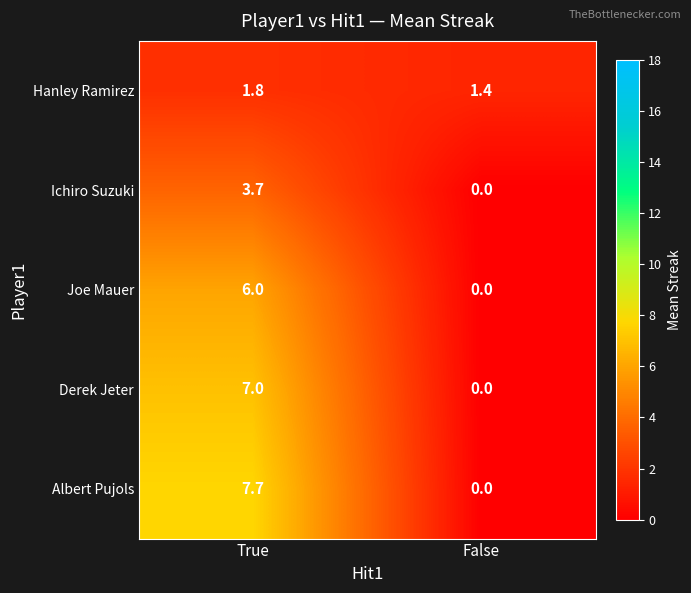

Reading left to right, extract all data points from this chart.

Hanley Ramirez: True=1.8	False=1.4
Ichiro Suzuki: True=3.7	False=0.0
Joe Mauer: True=6.0	False=0.0
Derek Jeter: True=7.0	False=0.0
Albert Pujols: True=7.7	False=0.0